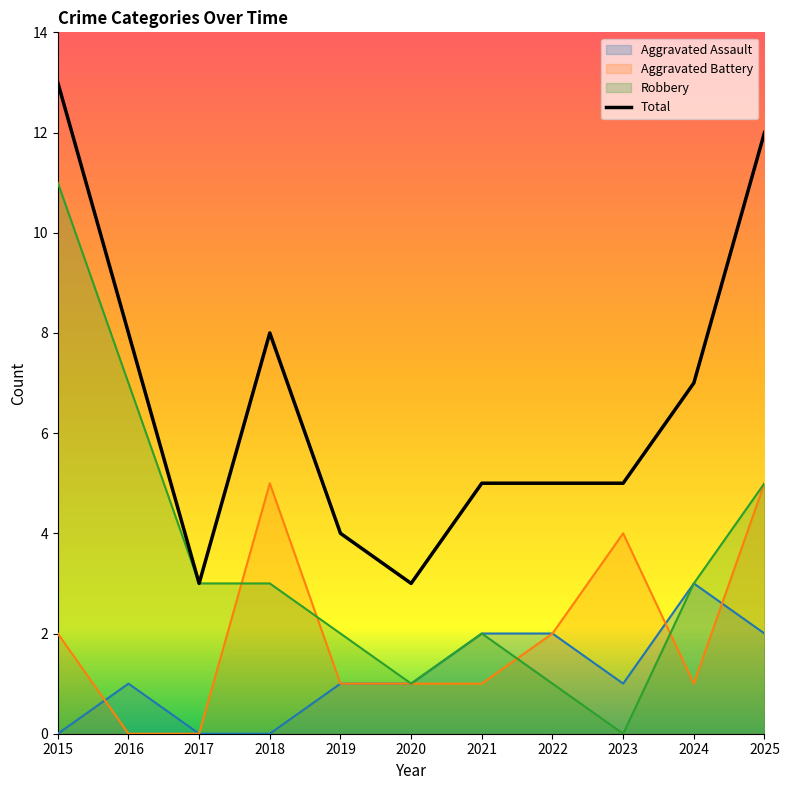

Where is the first local minimum?

2017